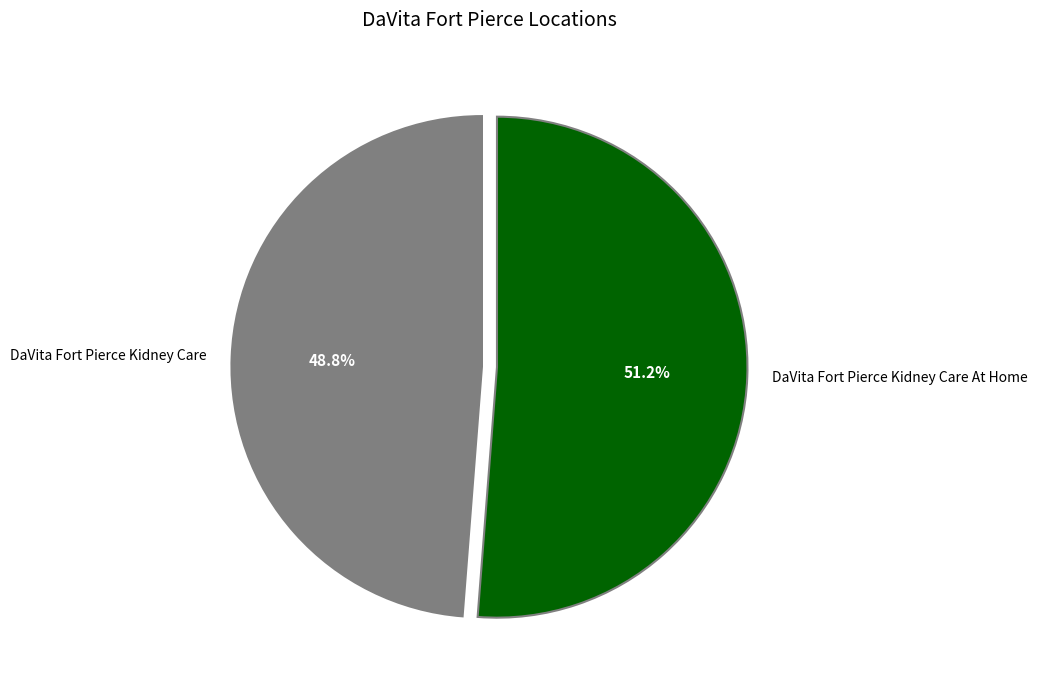

How many slices are in this pie chart?

2